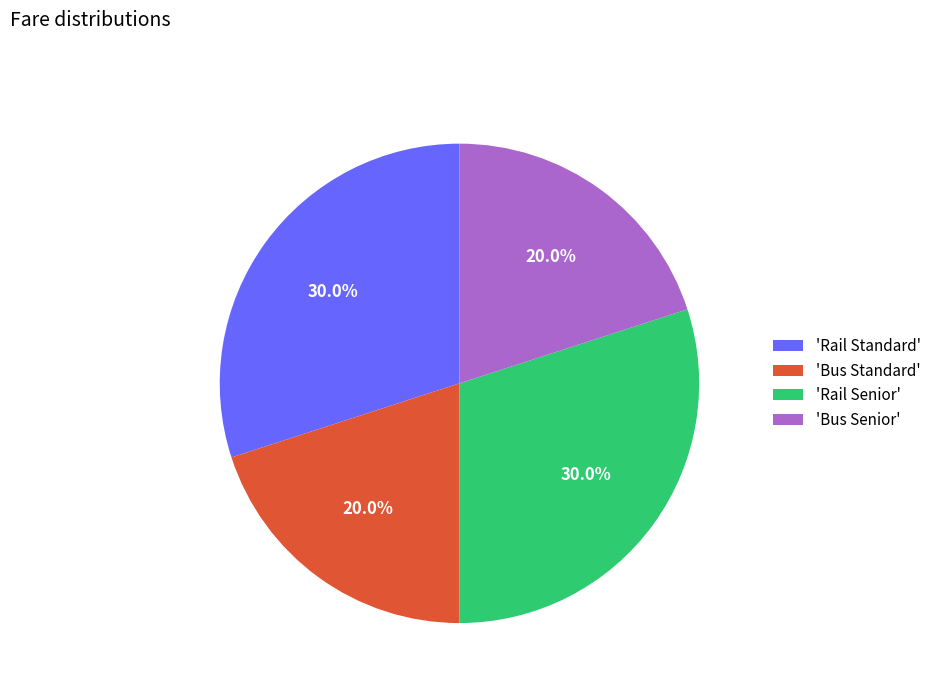

To the nearest percent, what is the difference between the largest and smallest slice percentages?

10%